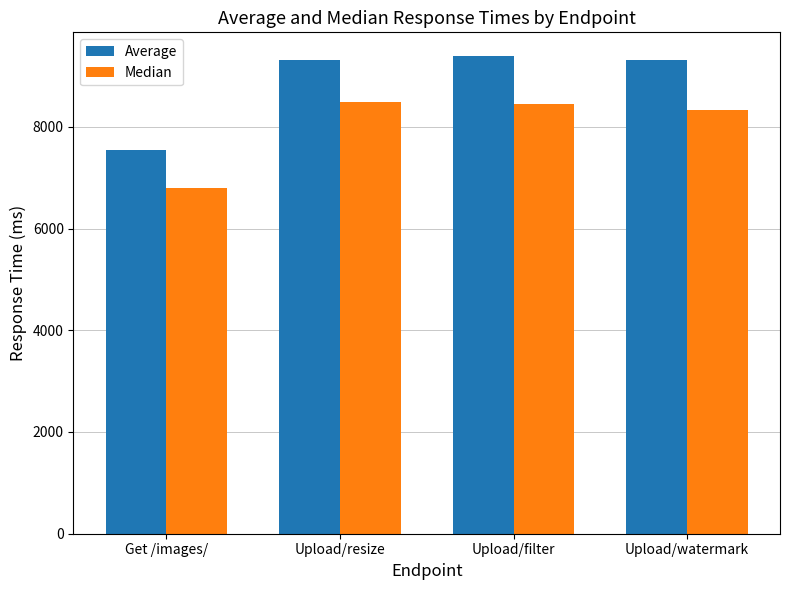

At how many categories does at least one series exceed 8281?

3